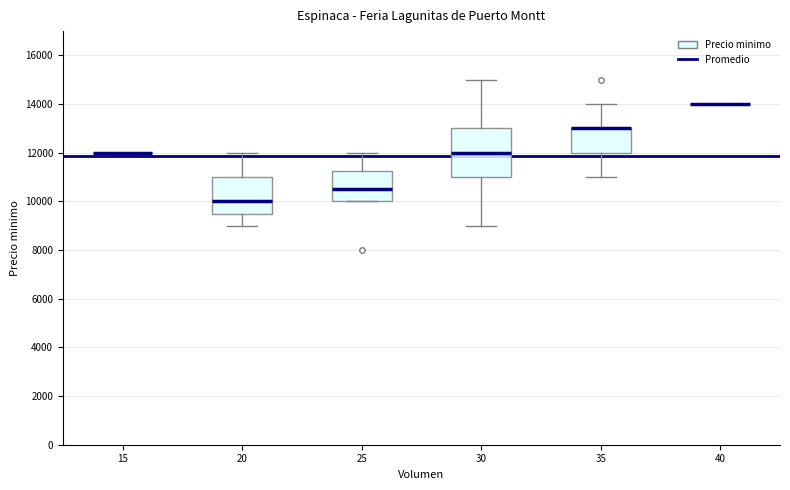

Reading left to right, transcribe this box plot: for each box, give where its median line is, the range the box spans, and where its two whiskers end, as read against the y-axis. The values are not printed on the chart, so give them approximately, as read against the axis.

15: box collapsed to a line at 12000, whiskers 12000 to 12000
20: median 10000, box 9600 to 11000, whiskers 9000 to 12000
25: median 10600, box 10000 to 11200, whiskers 10000 to 12000
30: median 12000, box 11000 to 13000, whiskers 9000 to 15000
35: median 13000 (drawn on the box's upper edge), box 12000 to 13000, whiskers 11000 to 14000
40: box collapsed to a line at 14000, whiskers 14000 to 14000